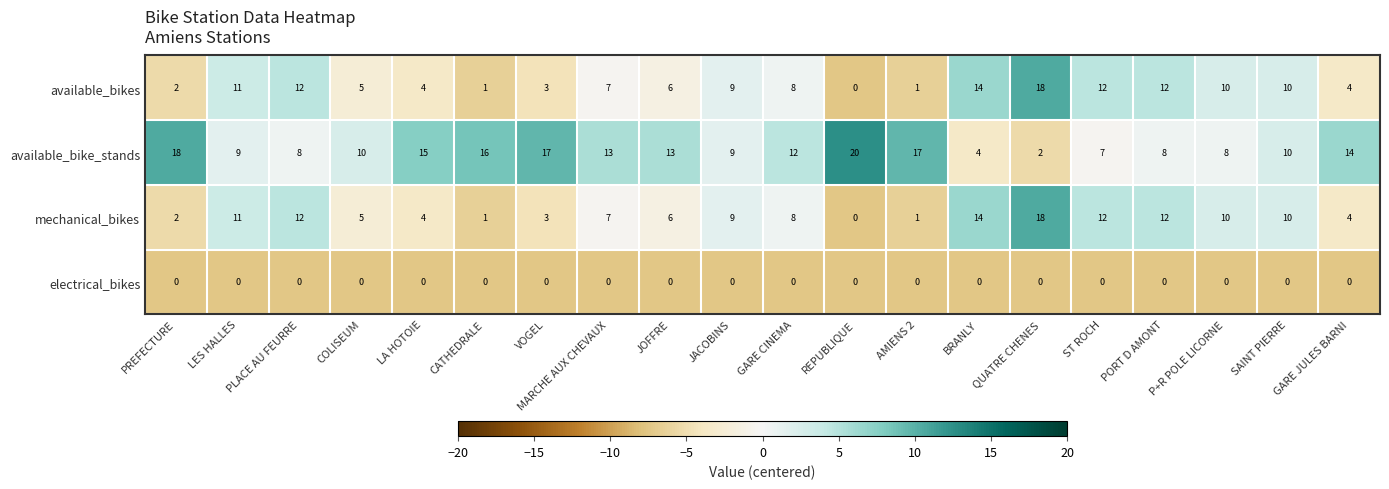

The value of available_bike_stands at PORT D AMONT is 8. True or false?

True